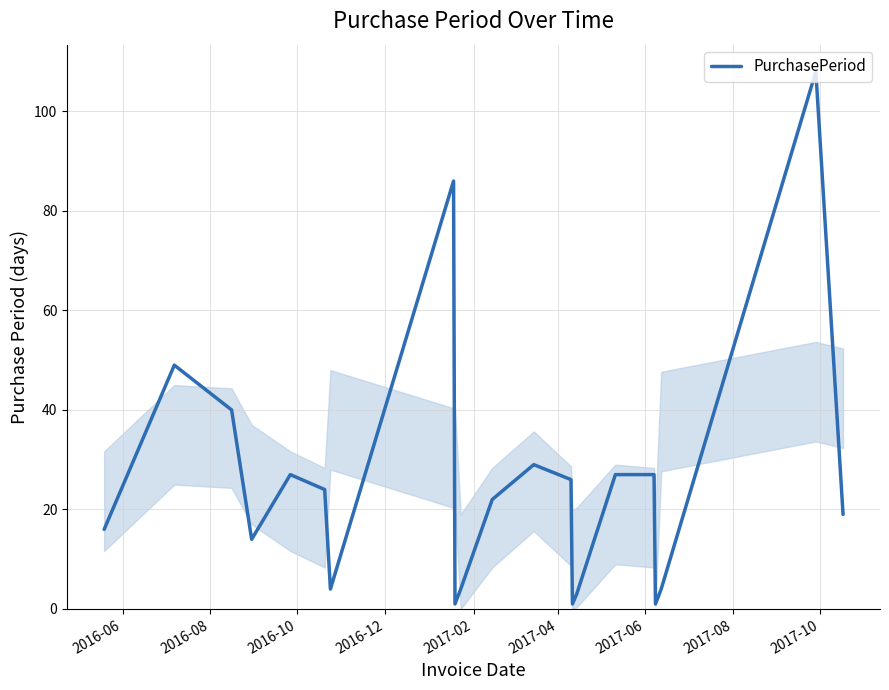

What is the greatest value displayed?

108